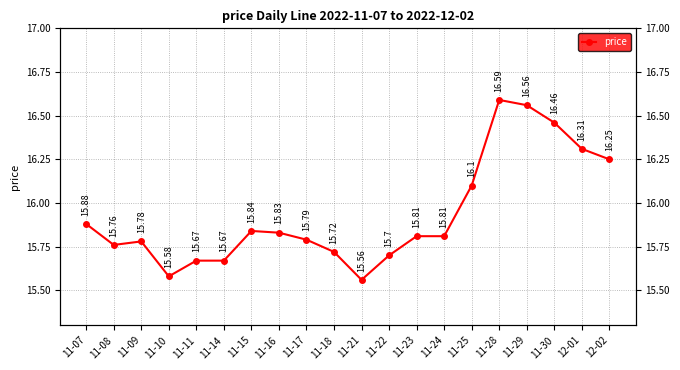

Reading right to left, extract all data points from this chart.

16.2	16.3	16.5	16.6	16.6	16.1	15.8	15.8	15.7	15.6	15.7	15.8	15.8	15.8	15.7	15.7	15.6	15.8	15.8	15.9